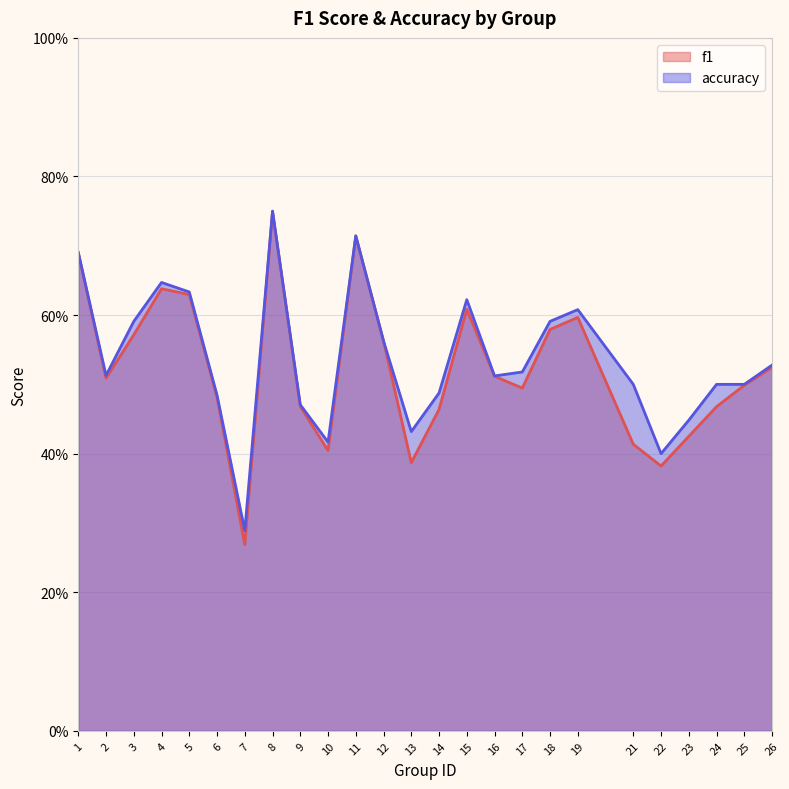

Reading left to right, list all the values displayed in this chart.

f1: 1=0.7	2=0.5	3=0.6	4=0.6	5=0.6	6=0.5	7=0.3	8=0.7	9=0.5	10=0.4	11=0.7	12=0.6	13=0.4	14=0.5	15=0.6	16=0.5	17=0.5	18=0.6	19=0.6	21=0.4	22=0.4	23=0.4	24=0.5	25=0.5	26=0.5
accuracy: 1=0.7	2=0.5	3=0.6	4=0.6	5=0.6	6=0.5	7=0.3	8=0.8	9=0.5	10=0.4	11=0.7	12=0.6	13=0.4	14=0.5	15=0.6	16=0.5	17=0.5	18=0.6	19=0.6	21=0.5	22=0.4	23=0.4	24=0.5	25=0.5	26=0.5